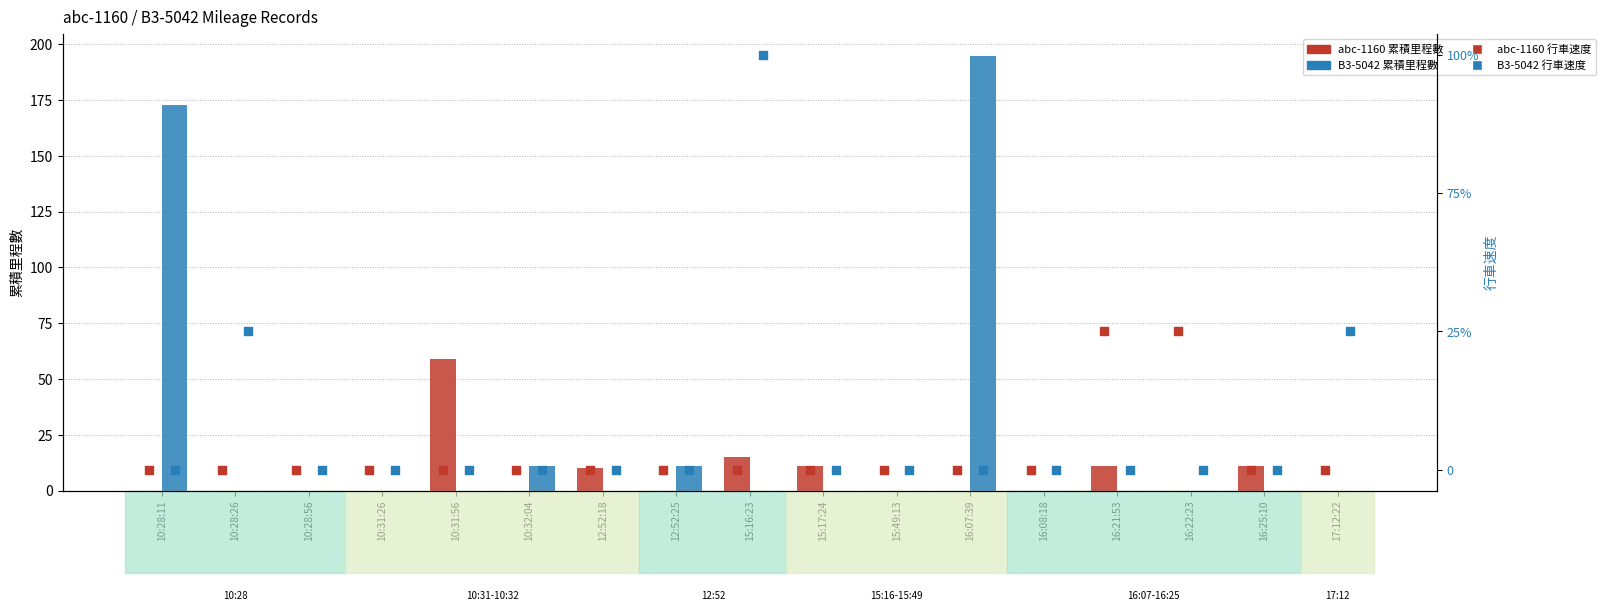

Which series contains the highest Y value?

B3-5042